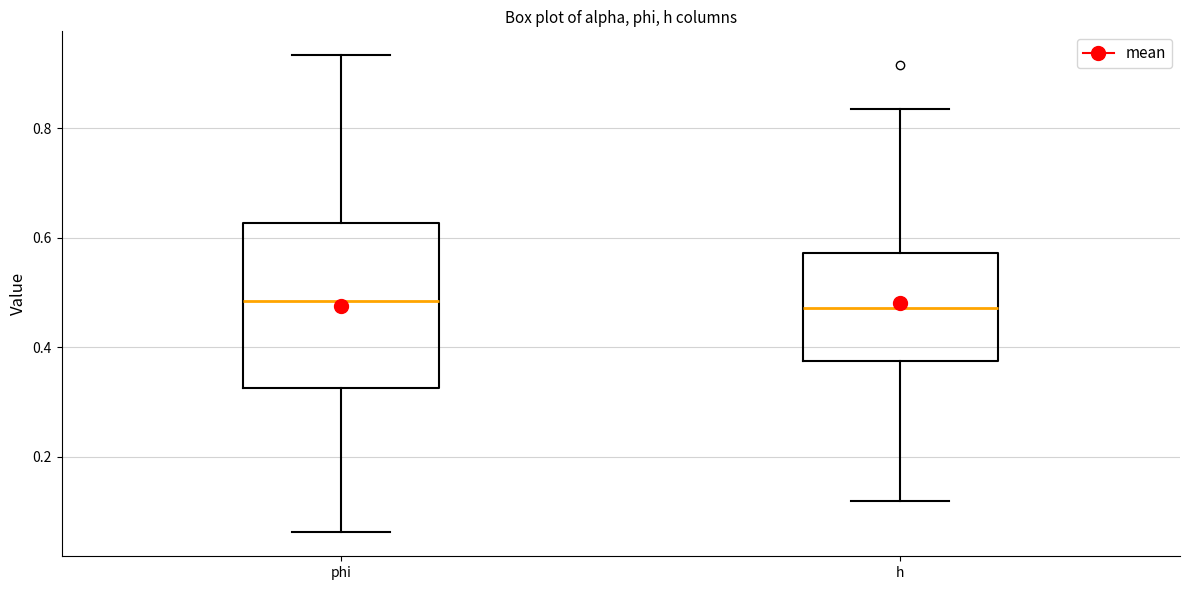

Where does the median line of the box for h sit on the y-axis? The values are not printed on the chart, so give them approximately, as read against the axis.

0.48